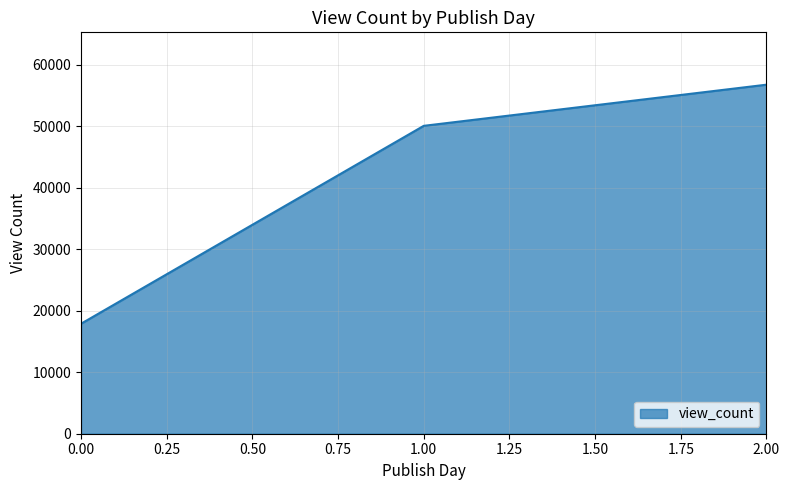

What is the sum of all values?

124697.7